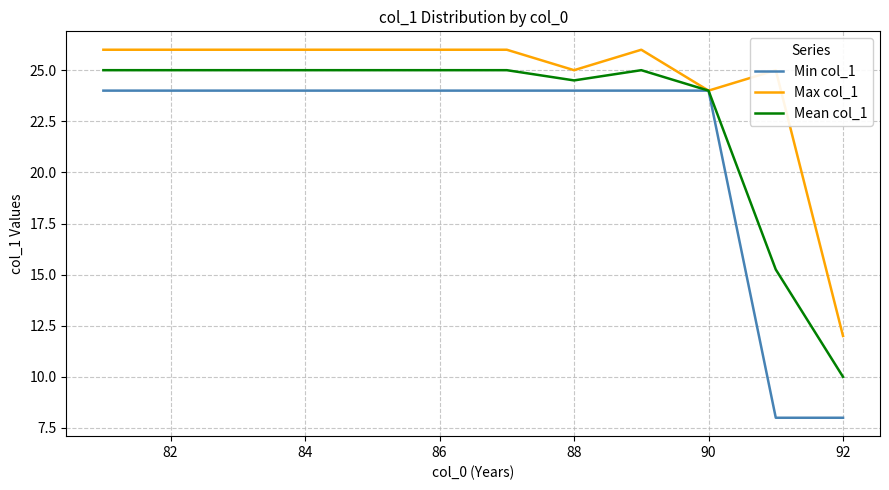

Which series has the largest range (max minus min)?

Min col_1